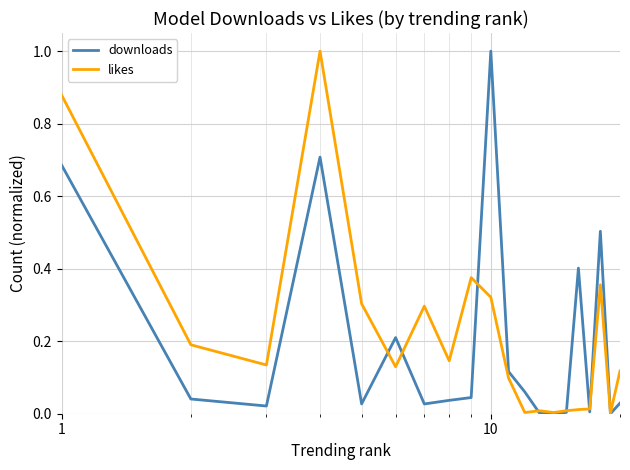

What are all the series names shown in the legend?

downloads, likes